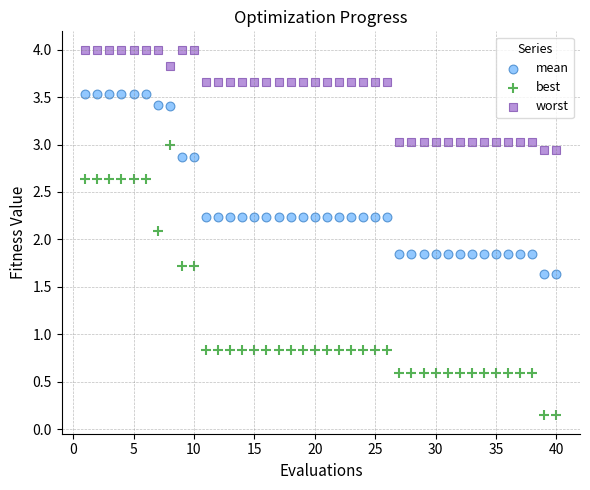

What is the X range (max minus min) for the scatter plot?

39.0